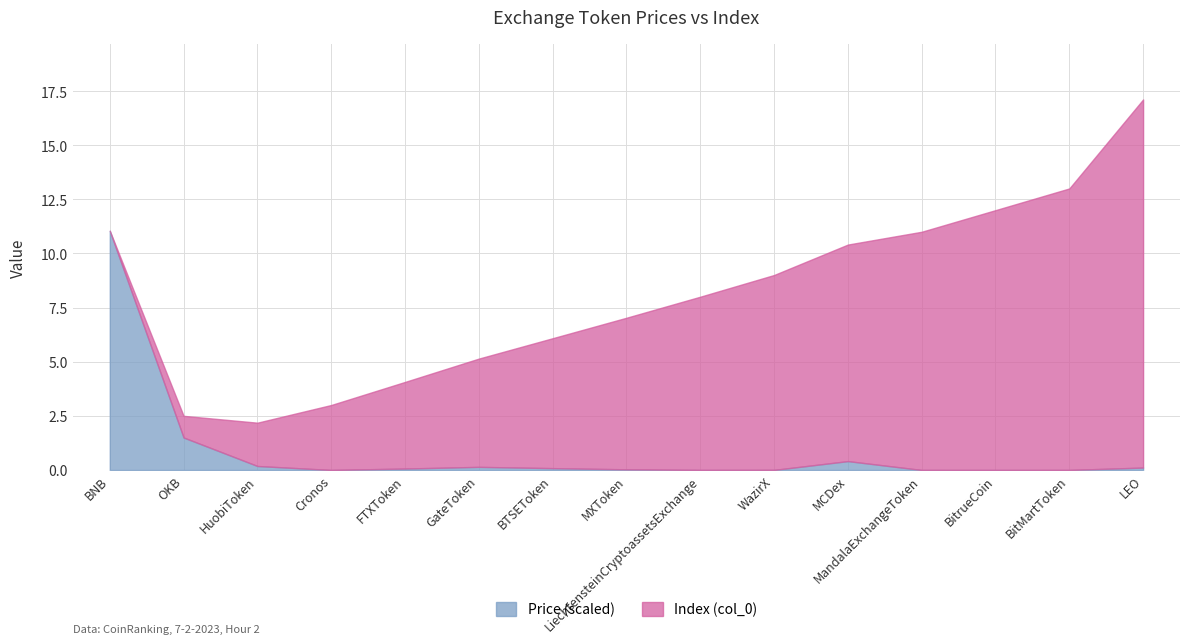

What is the maximum value for Price (scaled)?

11.1